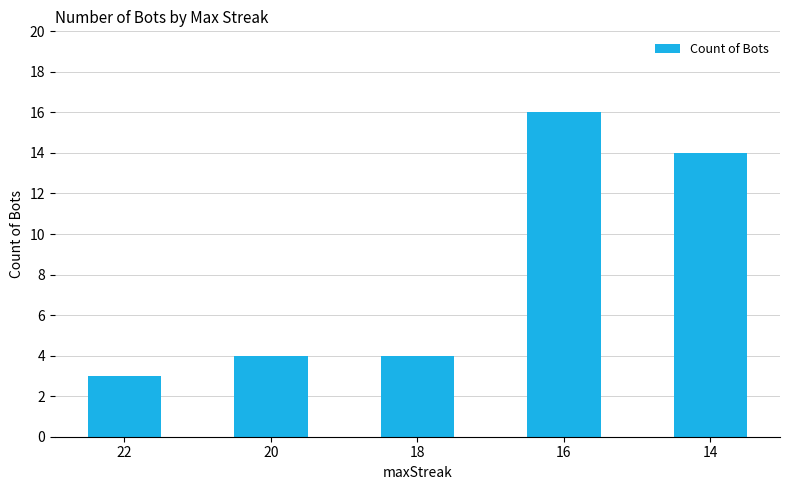

Approximately how many times larger is the value at 16 compared to 20?

4.0